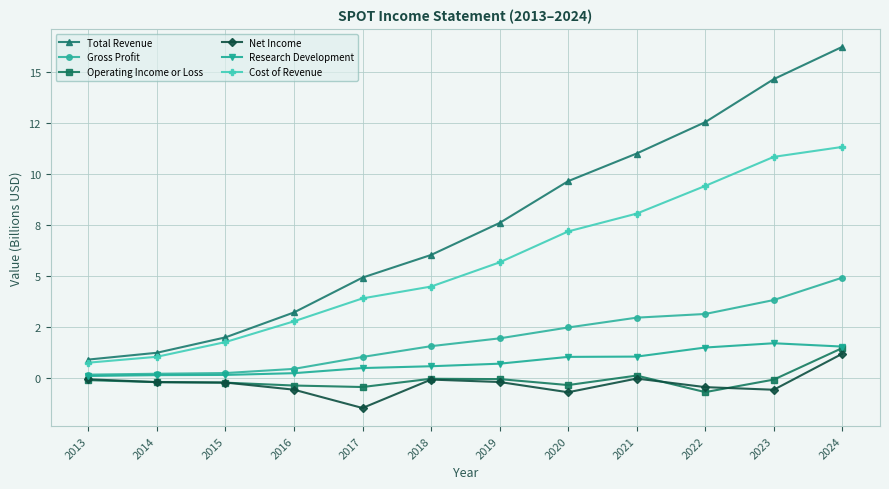

Between 2018 and 2024, which series saw the biggest shift?

Total Revenue